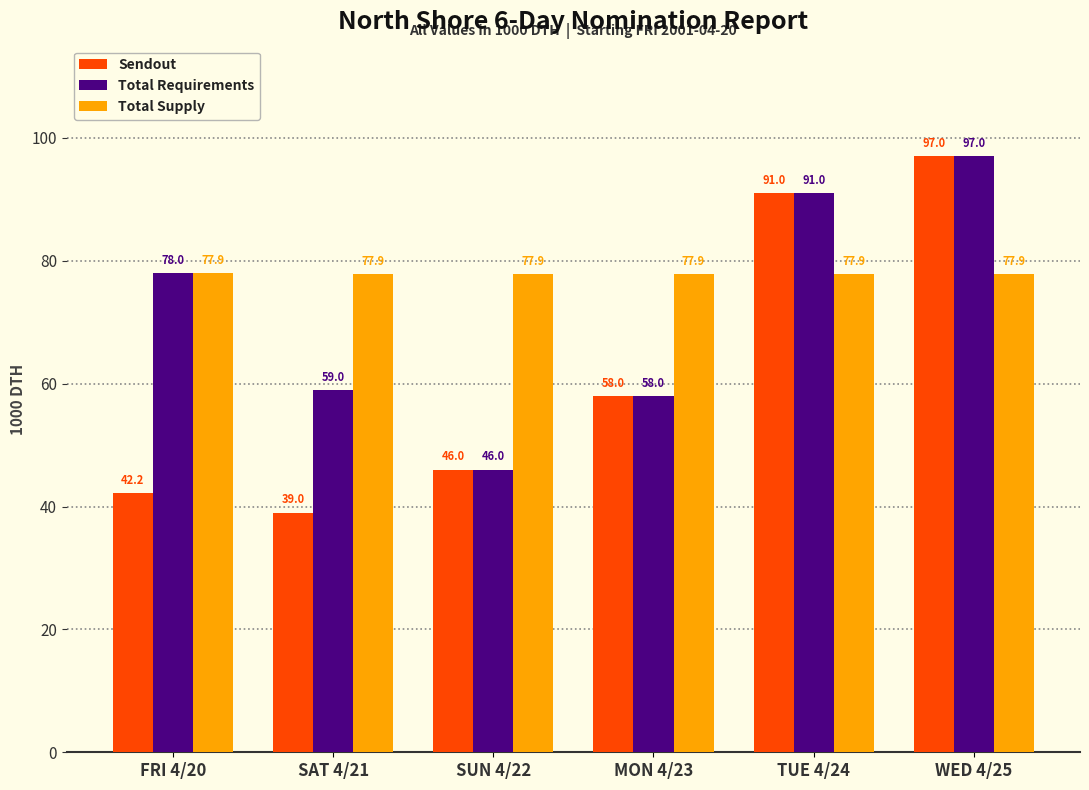

Reading left to right, extract all data points from this chart.

Sendout: FRI 4/20=42.2	SAT 4/21=39.0	SUN 4/22=46.0	MON 4/23=58.0	TUE 4/24=91.0	WED 4/25=97.0
Total Requirements: FRI 4/20=78.0	SAT 4/21=59.0	SUN 4/22=46.0	MON 4/23=58.0	TUE 4/24=91.0	WED 4/25=97.0
Total Supply: FRI 4/20=77.9	SAT 4/21=77.9	SUN 4/22=77.9	MON 4/23=77.9	TUE 4/24=77.9	WED 4/25=77.9